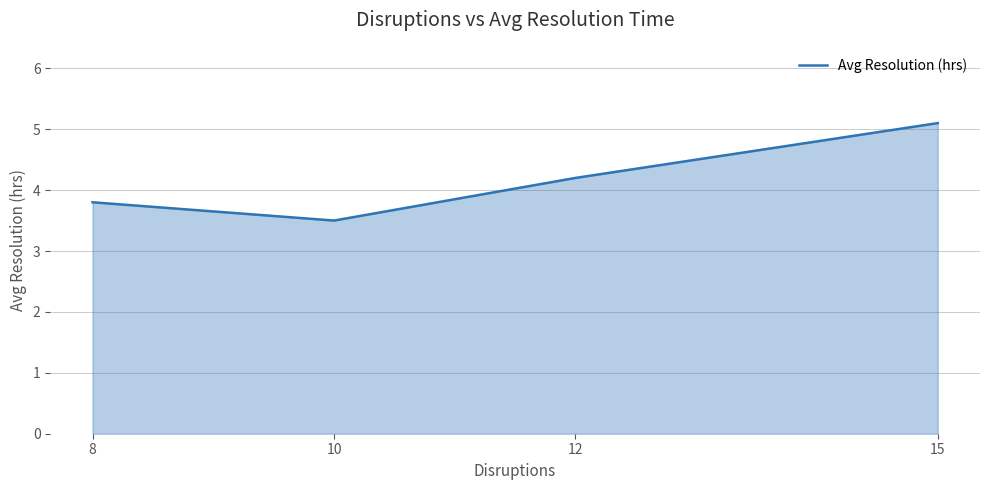

What is the ratio of the value at 10 to the value at 12?

0.8